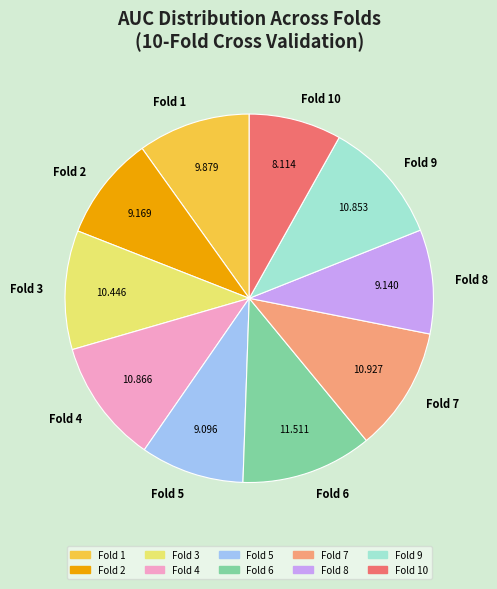

Does Fold 4 account for over 50% of the chart?

No